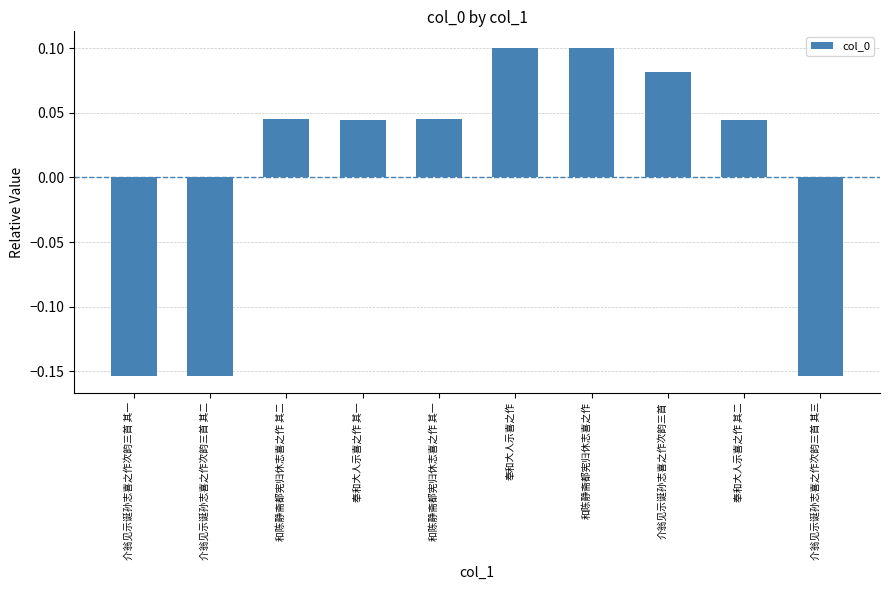

Between 介翁见示诞孙志喜之作次韵三首 其三 and 和陈静斋都宪归休志喜之作 其二, which is larger?

和陈静斋都宪归休志喜之作 其二